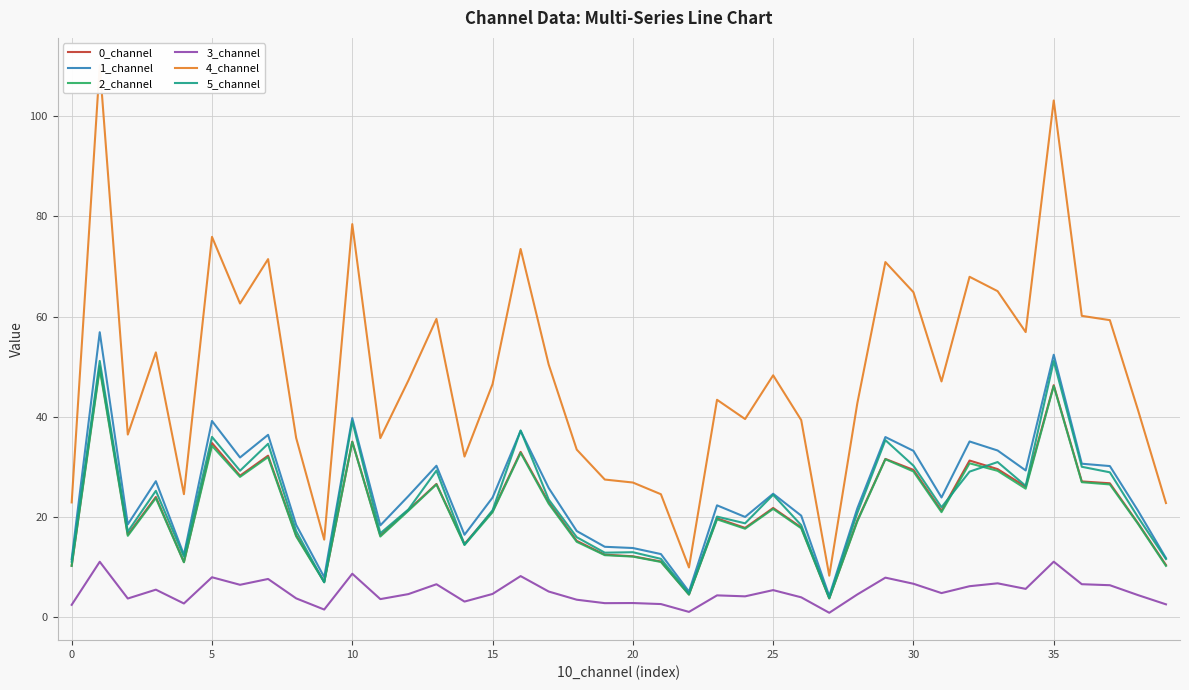

Reading left to right, list all the values displayed in this chart.

0_channel: 10.3	50.1	16.4	24.0	11.0	34.7	28.2	32.2	16.3	7.0	35.0	16.3	21.4	26.6	14.6	21.1	33.0	22.9	15.2	12.4	12.1	11.1	4.5	19.7	17.8	21.8	17.9	3.7	19.3	31.6	29.4	21.2	31.2	29.5	26.0	46.3	27.1	26.7	18.8	10.4
1_channel: 11.6	56.9	18.5	27.1	12.4	39.2	31.9	36.4	18.4	7.9	39.7	18.3	24.1	30.2	16.4	23.9	37.2	25.8	17.2	14.0	13.8	12.6	5.1	22.3	20.0	24.6	20.2	4.2	21.7	35.9	33.2	23.9	35.1	33.3	29.3	52.4	30.6	30.1	21.3	11.8
2_channel: 10.2	49.5	16.2	23.7	10.9	34.2	28.0	31.9	16.1	6.9	35.0	16.1	21.2	26.5	14.4	20.9	32.8	22.6	15.0	12.3	12.1	11.0	4.5	19.5	17.6	21.6	17.7	3.7	19.1	31.5	29.1	20.9	30.7	29.2	25.6	46.1	26.9	26.5	18.6	10.2
3_channel: 2.4	11.0	3.7	5.5	2.7	7.9	6.4	7.6	3.7	1.5	8.6	3.6	4.6	6.5	3.1	4.6	8.2	5.1	3.4	2.8	2.8	2.6	1.0	4.3	4.1	5.4	3.9	0.8	4.5	7.9	6.6	4.8	6.1	6.7	5.6	11.0	6.5	6.3	4.4	2.5
4_channel: 22.9	110.2	36.4	52.8	24.5	75.9	62.6	71.5	35.8	15.4	78.5	35.7	47.2	59.5	32.0	46.5	73.5	50.4	33.4	27.5	26.9	24.5	9.9	43.4	39.5	48.3	39.3	8.2	42.7	70.9	64.9	47.0	68.0	65.1	56.9	103.2	60.1	59.3	41.4	22.8
5_channel: 11.0	51.1	17.0	25.2	12.0	36.0	29.2	34.6	17.1	6.9	39.1	16.7	21.5	29.2	14.4	21.3	37.2	23.5	15.9	12.8	12.9	11.6	4.7	20.0	18.7	24.4	18.3	3.9	20.8	35.3	30.2	21.9	29.0	30.9	26.2	51.1	30.0	28.9	20.0	11.6